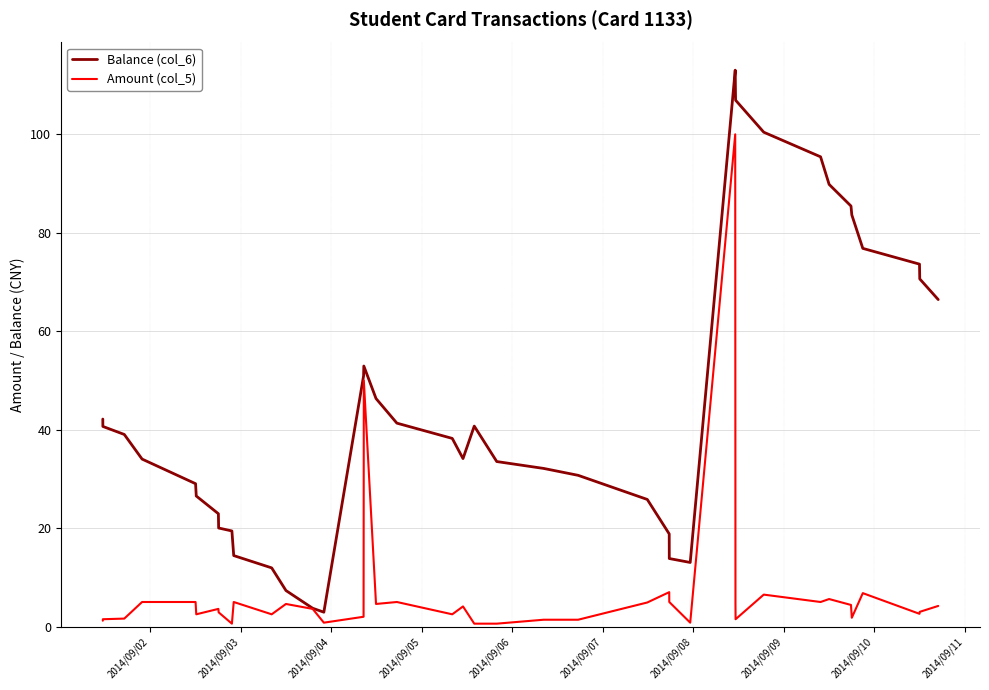

Rank the series by their maximum value, from highest to lowest.

Balance (col_6), Amount (col_5)